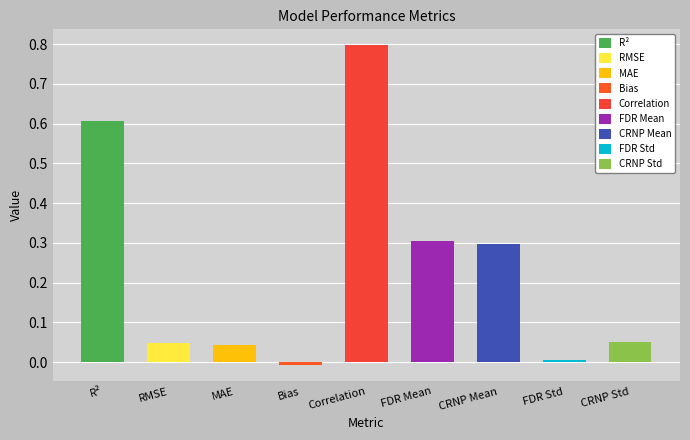

What value does the data have at Correlation?

0.8